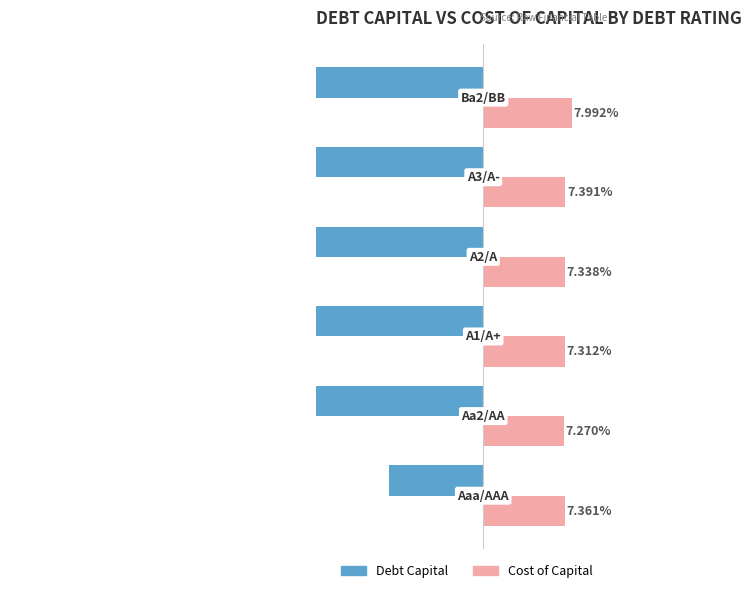

How many values in the Debt Capital (%) series exceed -22?

2